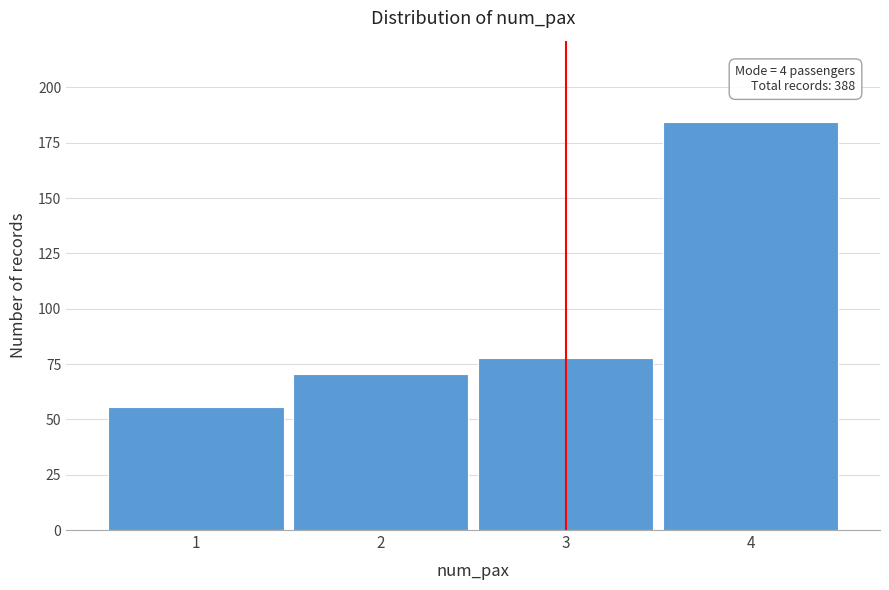

Reading right to left, extract all data points from this chart.

4=184.3	3=77.6	2=70.3	1=55.8